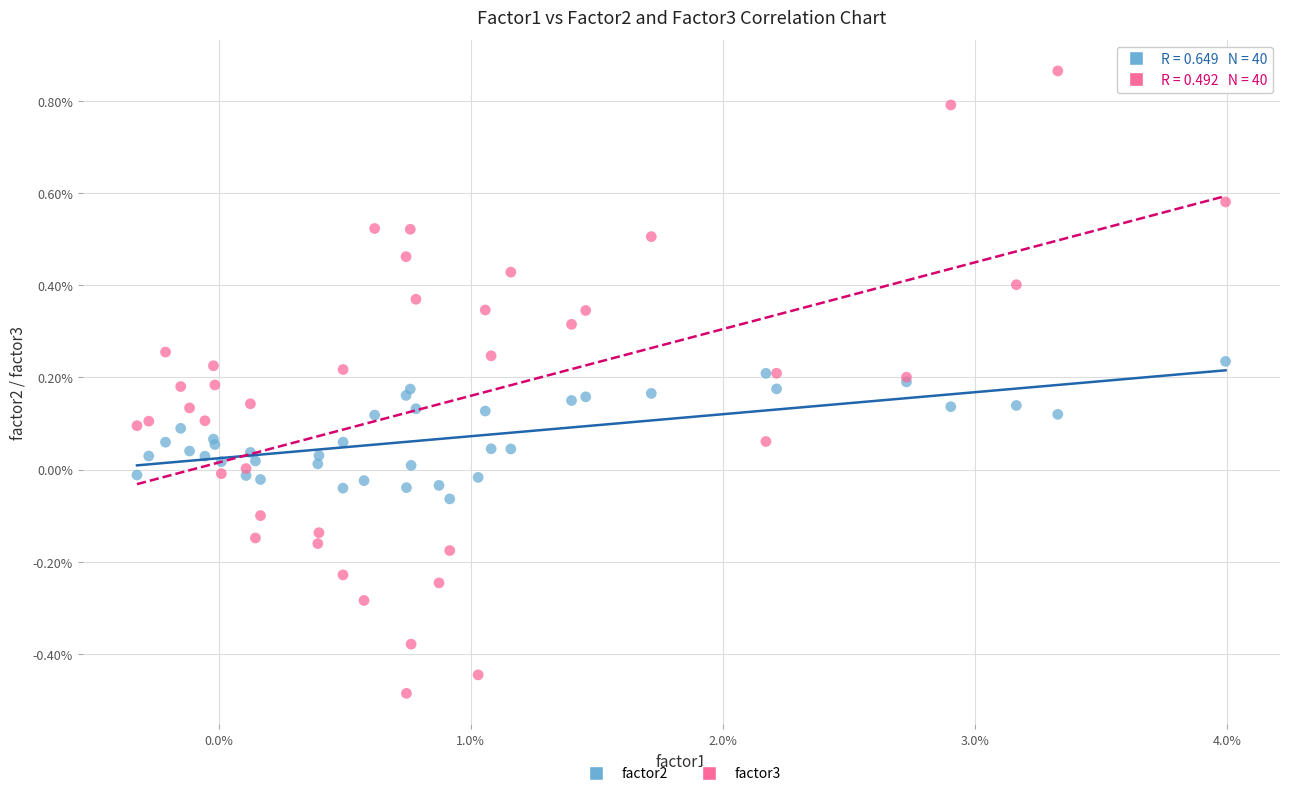

What are all the series names shown in the legend?

factor2, factor3